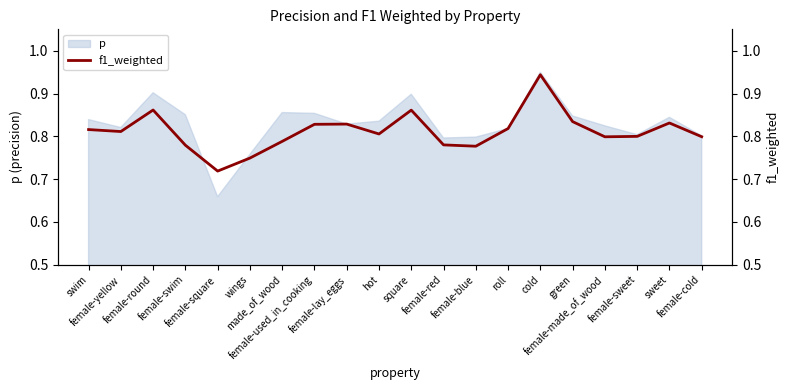

List the labels in order of value, largest first.

cold, female-round, square, green, sweet, female-lay_eggs, female-used_in_cooking, roll, swim, female-yellow, hot, female-sweet, female-cold, female-made_of_wood, made_of_wood, female-red, female-swim, female-blue, wings, female-square